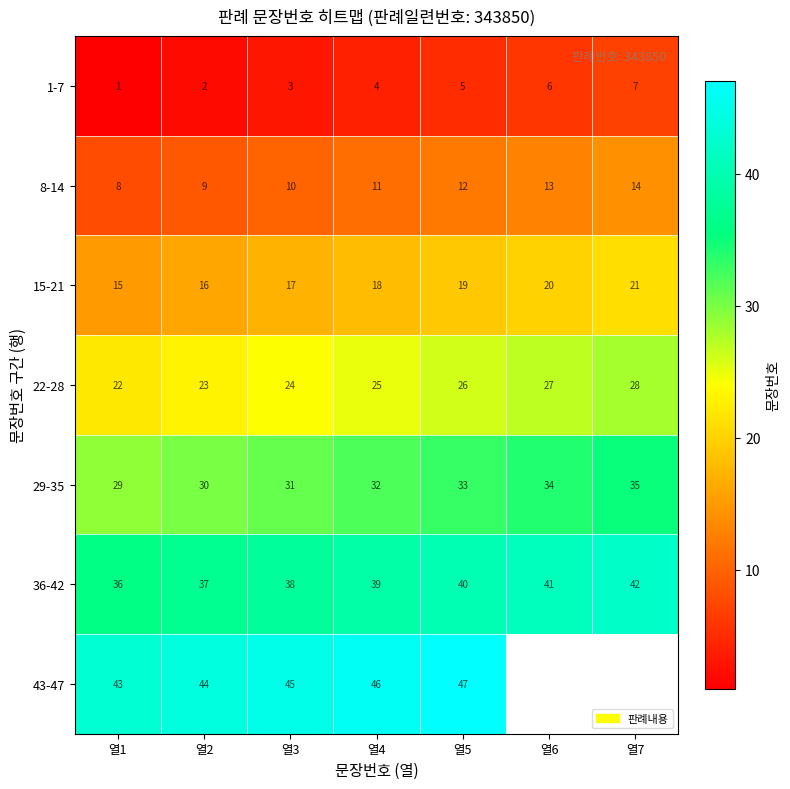

True or false: 29-35 has a value of 13.2 at 열2.

False